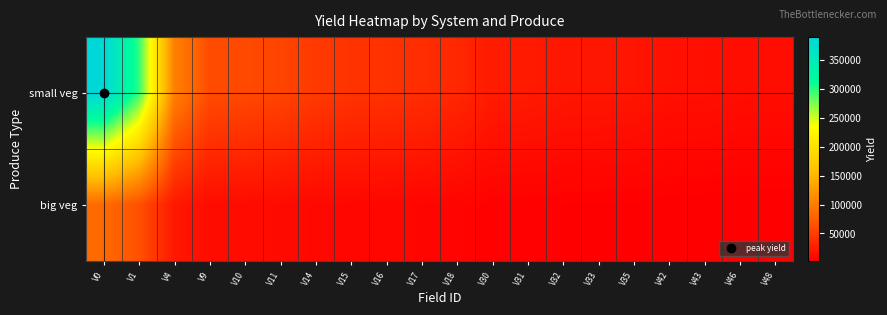

Rank the series by their maximum value, from lowest to highest.

big veg, small veg